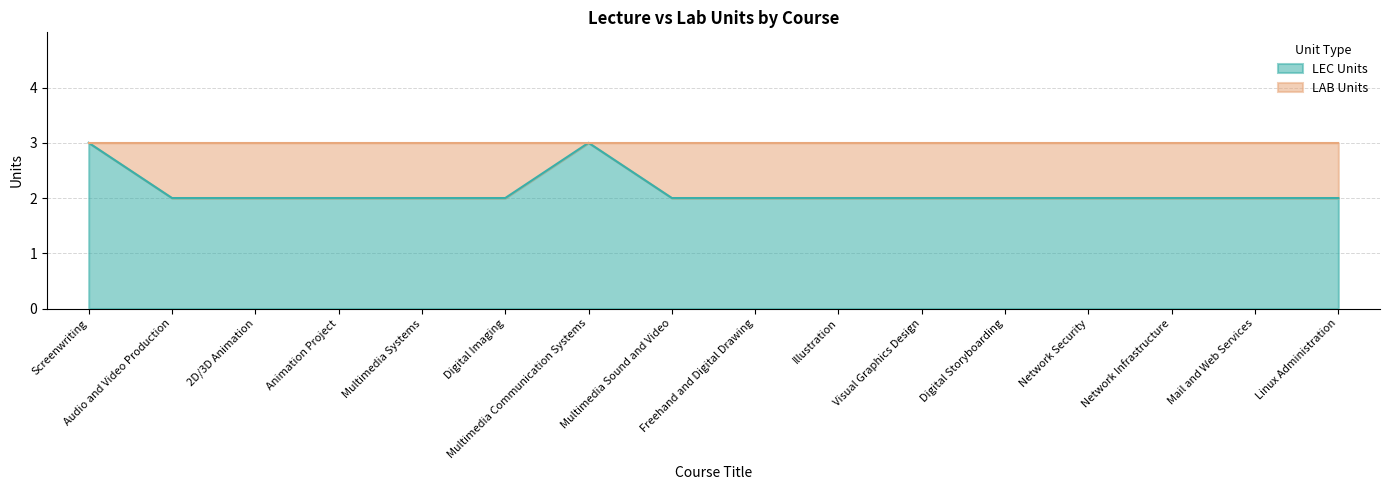

What is the difference between the second highest and second lowest values?

1